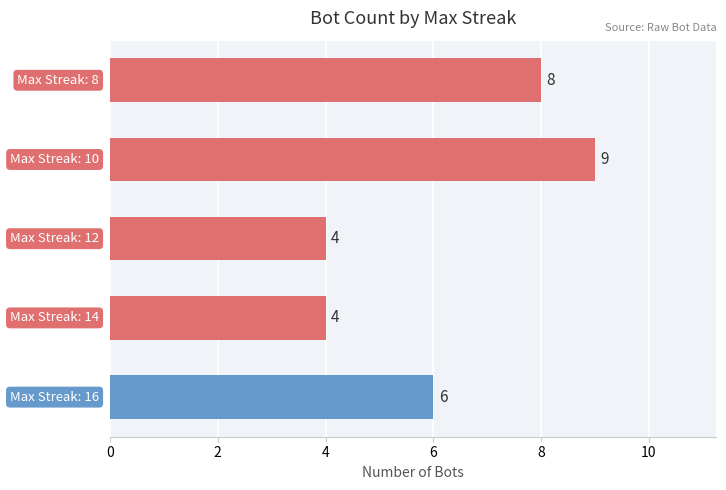

What is the smallest value displayed?

4